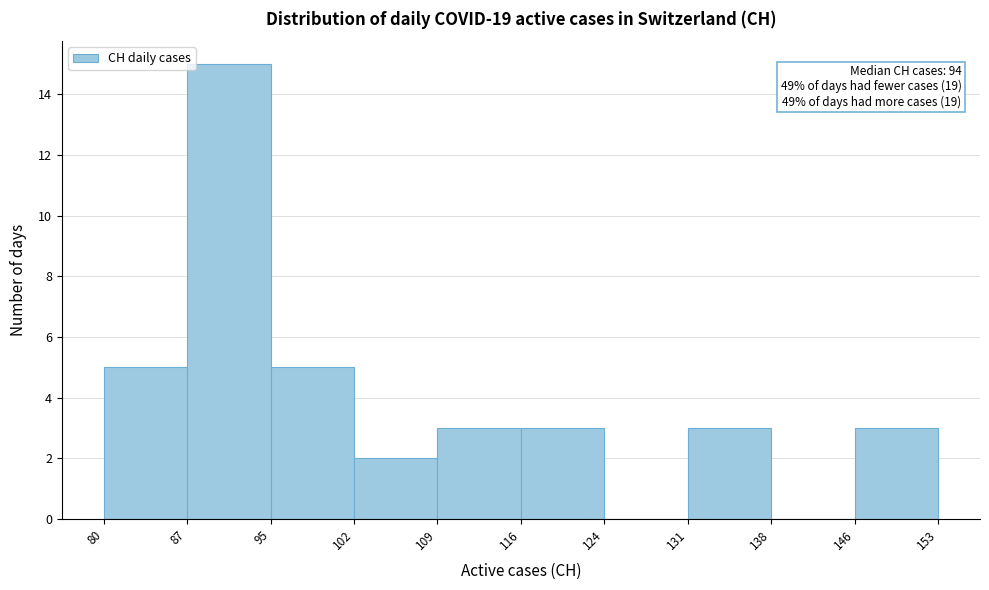

Which range on the x-axis has the tallest bar?

87 to 95